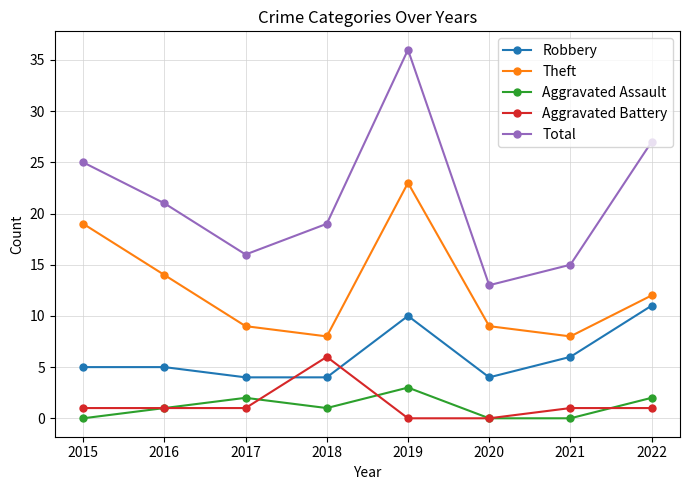

Reading left to right, what are all the values shown in this chart?

Robbery: 2015=5	2016=5	2017=4	2018=4	2019=10	2020=4	2021=6	2022=11
Theft: 2015=19	2016=14	2017=9	2018=8	2019=23	2020=9	2021=8	2022=12
Aggravated Assault: 2015=0	2016=1	2017=2	2018=1	2019=3	2020=0	2021=0	2022=2
Aggravated Battery: 2015=1	2016=1	2017=1	2018=6	2019=0	2020=0	2021=1	2022=1
Total: 2015=25	2016=21	2017=16	2018=19	2019=36	2020=13	2021=15	2022=27